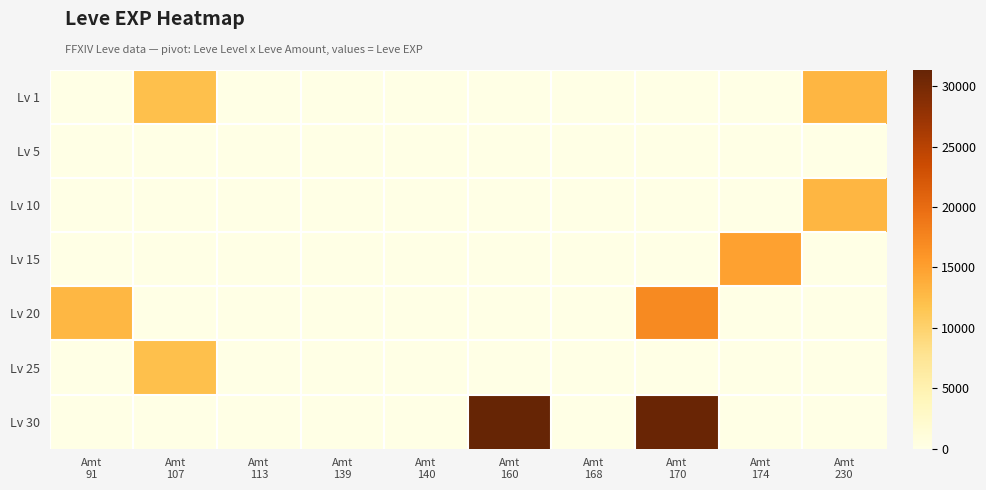

Reading left to right, list all the values displayed in this chart.

Lv 1: Amt
91=1	Amt
107=12000	Amt
113=1	Amt
139=2	Amt
140=1	Amt
160=1	Amt
168=2	Amt
170=3	Amt
174=9	Amt
230=13090
Lv 5: Amt
91=1	Amt
107=0	Amt
113=0	Amt
139=2	Amt
140=5	Amt
160=0	Amt
168=6	Amt
170=2	Amt
174=0	Amt
230=0
Lv 10: Amt
91=0	Amt
107=0	Amt
113=0	Amt
139=0	Amt
140=0	Amt
160=0	Amt
168=0	Amt
170=7	Amt
174=9	Amt
230=13090
Lv 15: Amt
91=0	Amt
107=0	Amt
113=0	Amt
139=0	Amt
140=0	Amt
160=0	Amt
168=0	Amt
170=7	Amt
174=14920	Amt
230=0
Lv 20: Amt
91=12960	Amt
107=0	Amt
113=0	Amt
139=0	Amt
140=0	Amt
160=0	Amt
168=0	Amt
170=17120	Amt
174=0	Amt
230=0
Lv 25: Amt
91=0	Amt
107=12000	Amt
113=0	Amt
139=0	Amt
140=0	Amt
160=0	Amt
168=0	Amt
170=0	Amt
174=0	Amt
230=0
Lv 30: Amt
91=0	Amt
107=0	Amt
113=0	Amt
139=0	Amt
140=0	Amt
160=31330	Amt
168=0	Amt
170=31070	Amt
174=0	Amt
230=0